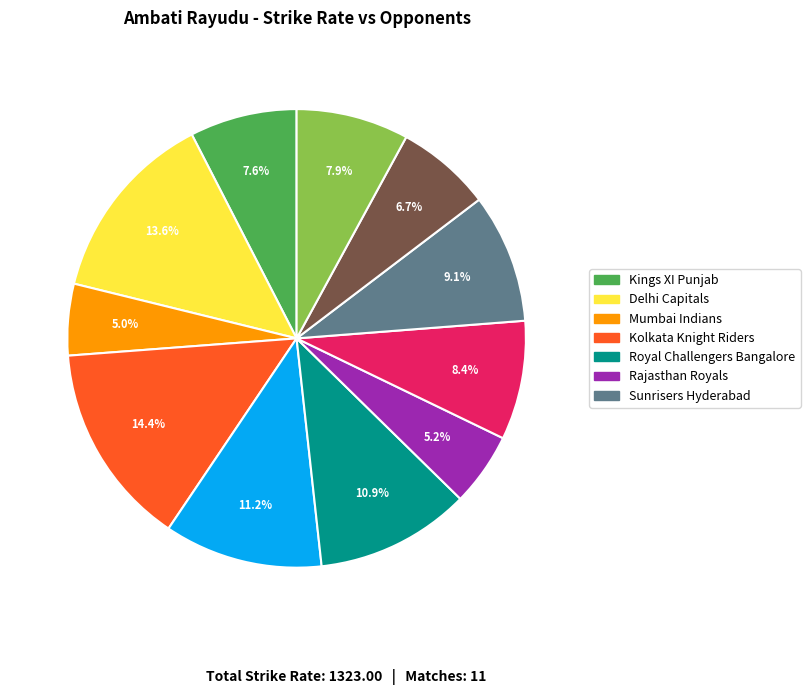

Is there any slice that represents more than half of the pie?

No